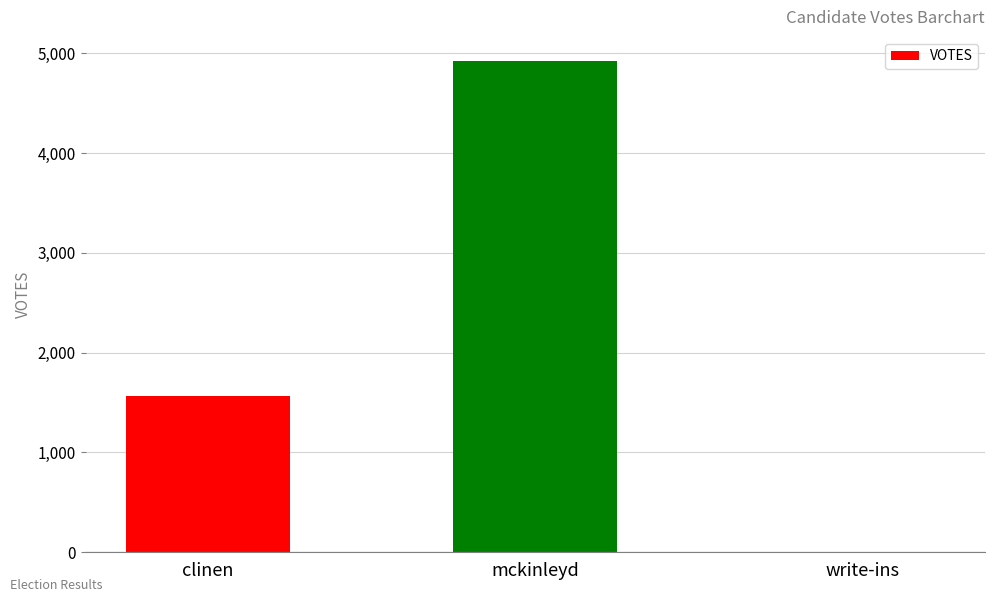

How many values are between 3 and 4917?

3